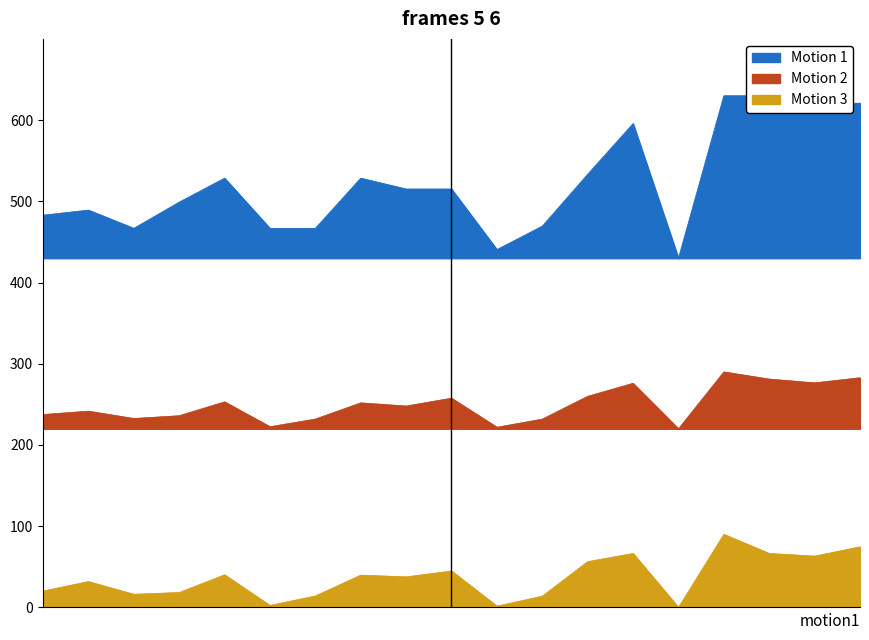

True or false: Motion 3 and Motion 2 cross at least once.

False